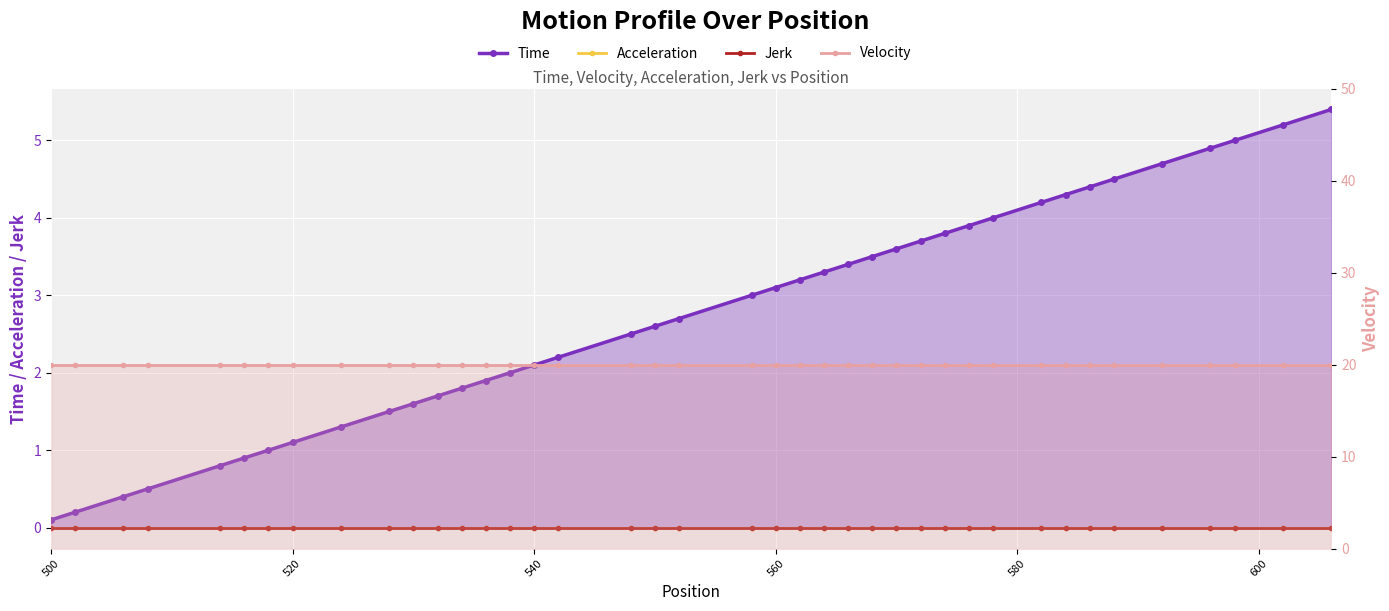

Reading right to left, what are all the values shown in this chart?

Time: 5.4	5.2	5.0	4.9	4.7	4.5	4.4	4.3	4.2	4.0	3.9	3.8	3.7	3.6	3.5	3.4	3.3	3.2	3.1	3.0	2.7	2.6	2.5	2.2	2.1	2.0	1.9	1.8	1.7	1.6	1.5	1.3	1.1	1.0	0.9	0.8	0.5	0.4	0.2	0.1
Acceleration: 0.0	0.0	0.0	0.0	0.0	0.0	0.0	0.0	0.0	0.0	0.0	0.0	0.0	0.0	0.0	0.0	0.0	0.0	0.0	0.0	0.0	0.0	0.0	0.0	0.0	0.0	0.0	0.0	0.0	0.0	0.0	0.0	0.0	0.0	0.0	0.0	0.0	0.0	0.0	0.0
Jerk: 0.0	0.0	0.0	0.0	0.0	0.0	0.0	0.0	0.0	0.0	0.0	0.0	0.0	0.0	0.0	0.0	0.0	0.0	0.0	0.0	0.0	0.0	0.0	0.0	0.0	0.0	0.0	0.0	0.0	0.0	0.0	0.0	0.0	0.0	0.0	0.0	0.0	0.0	0.0	0.0
Velocity: 20.0	20.0	20.0	20.0	20.0	20.0	20.0	20.0	20.0	20.0	20.0	20.0	20.0	20.0	20.0	20.0	20.0	20.0	20.0	20.0	20.0	20.0	20.0	20.0	20.0	20.0	20.0	20.0	20.0	20.0	20.0	20.0	20.0	20.0	20.0	20.0	20.0	20.0	20.0	20.0